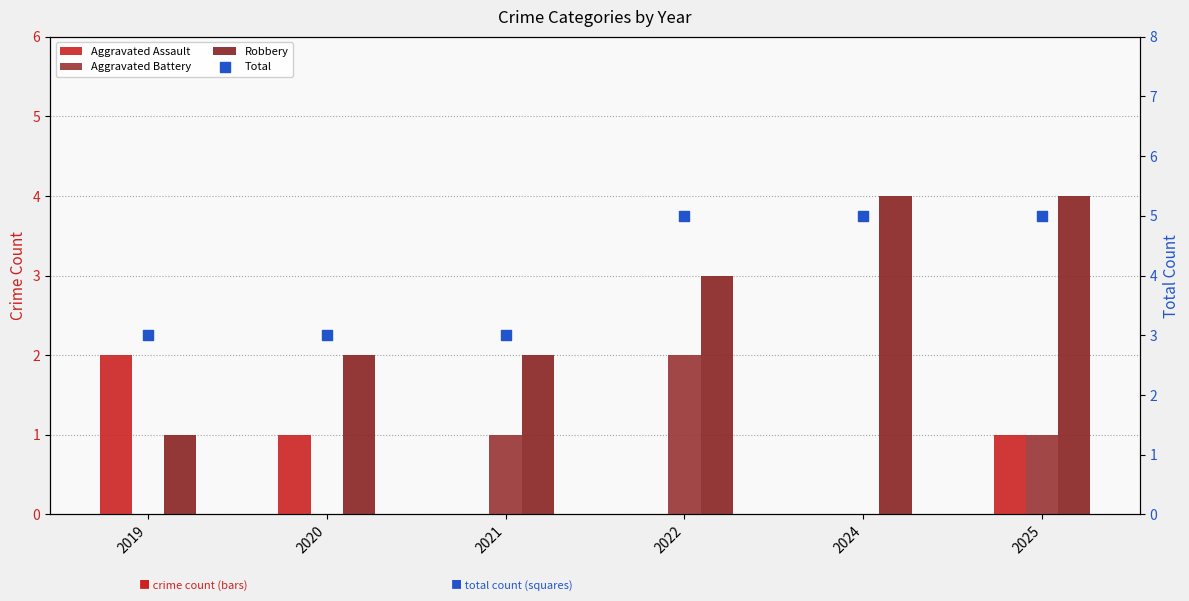

Which series contains the highest Y value?

Total